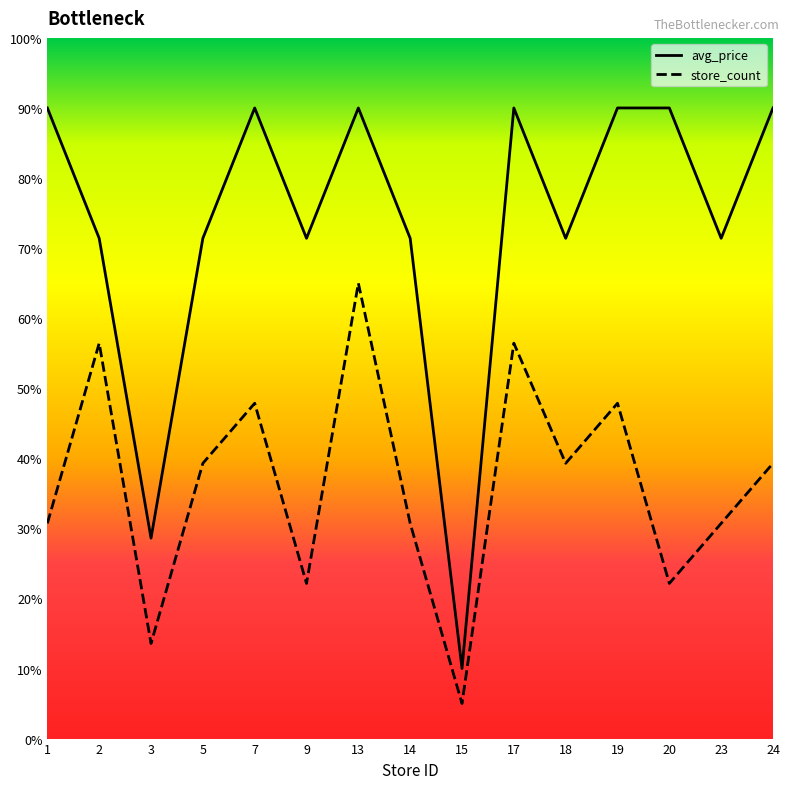

Is it true that avg_price equals 50.3 at 3?

False